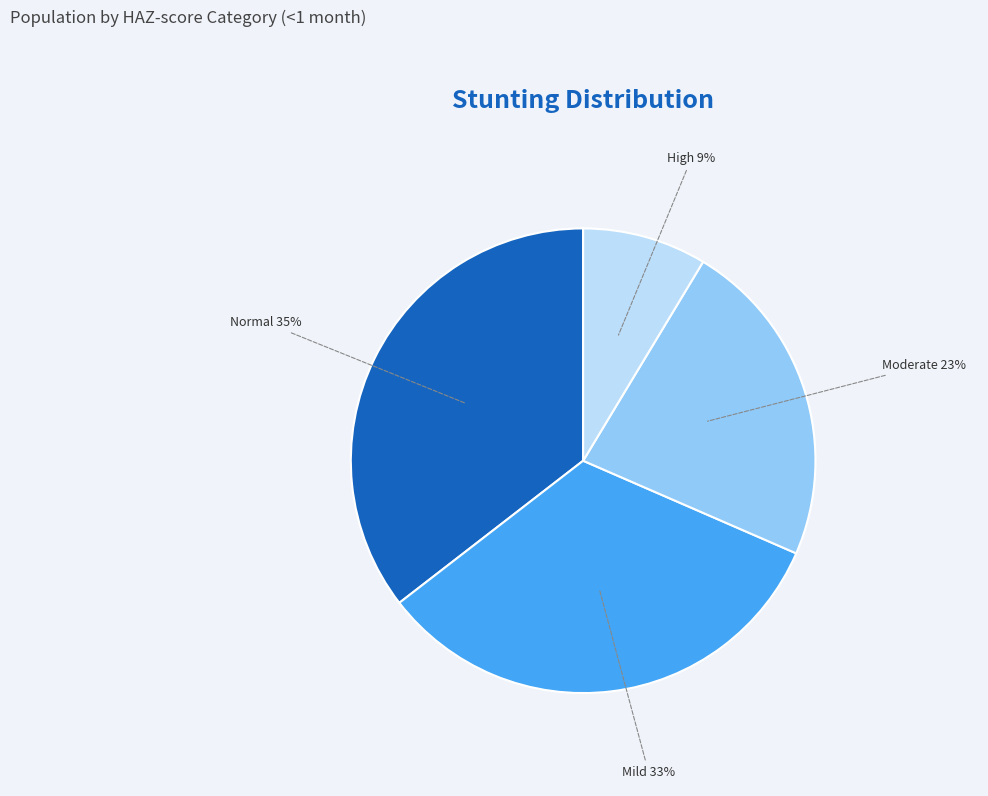

Rank the categories by value from lowest to highest.

High, Moderate, Mild, Normal